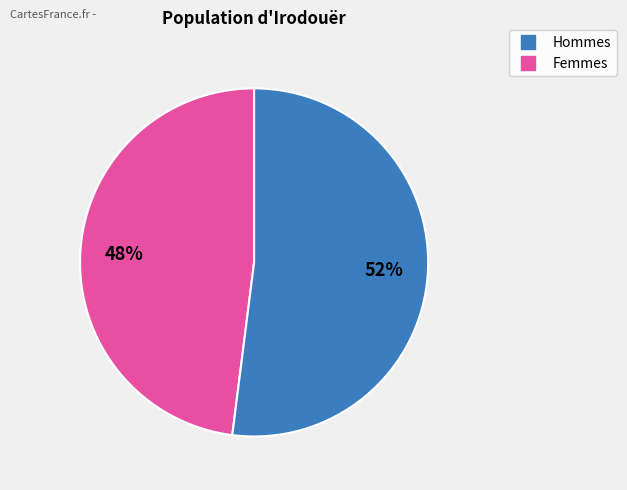

Is there any slice that represents more than half of the pie?

Yes